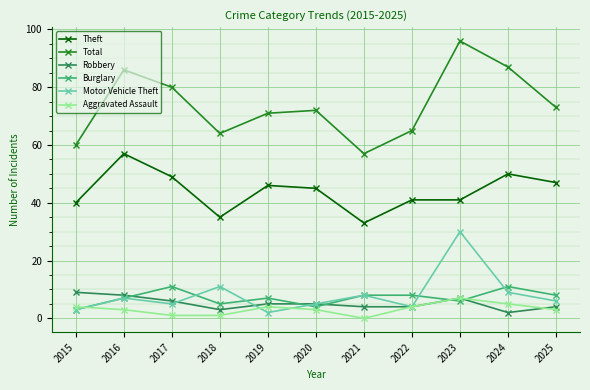

How many lines are shown in the chart?

6